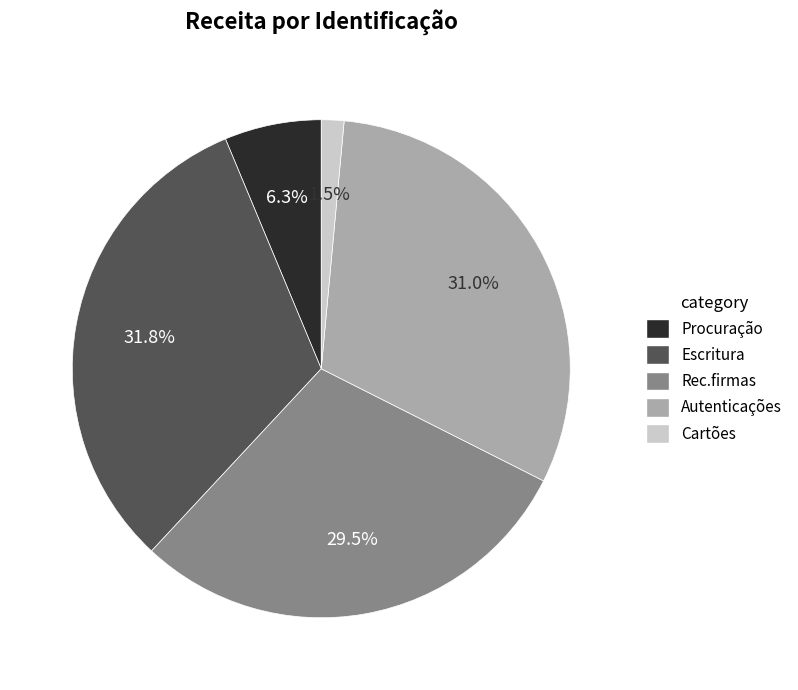

Which has a higher value, Escritura or Cartões?

Escritura